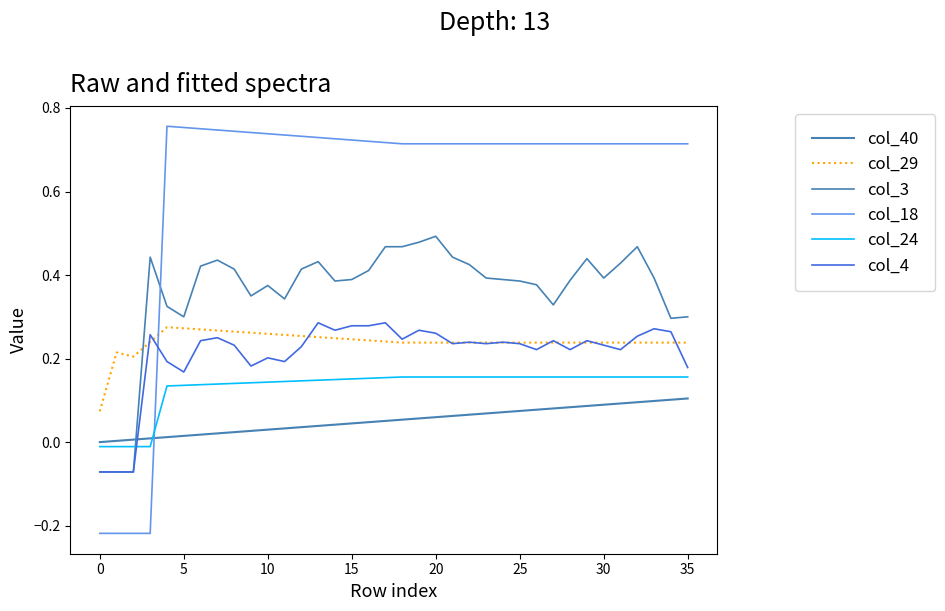

How many lines are shown in the chart?

6